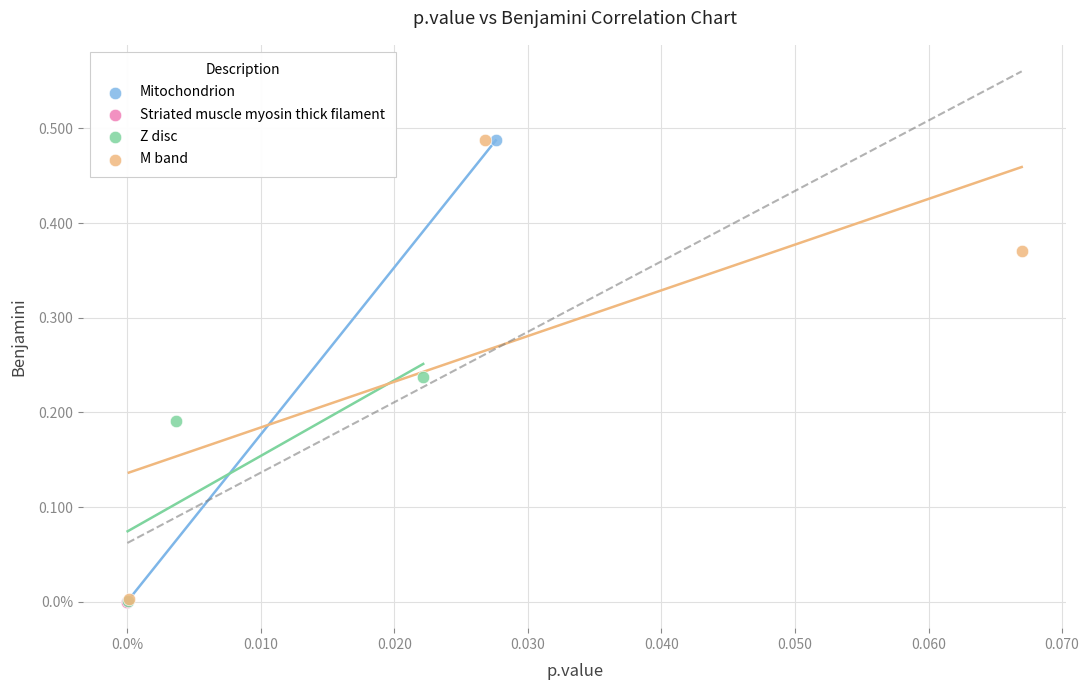

What are all the series names shown in the legend?

Mitochondrion, Striated muscle myosin thick filament, Z disc, M band